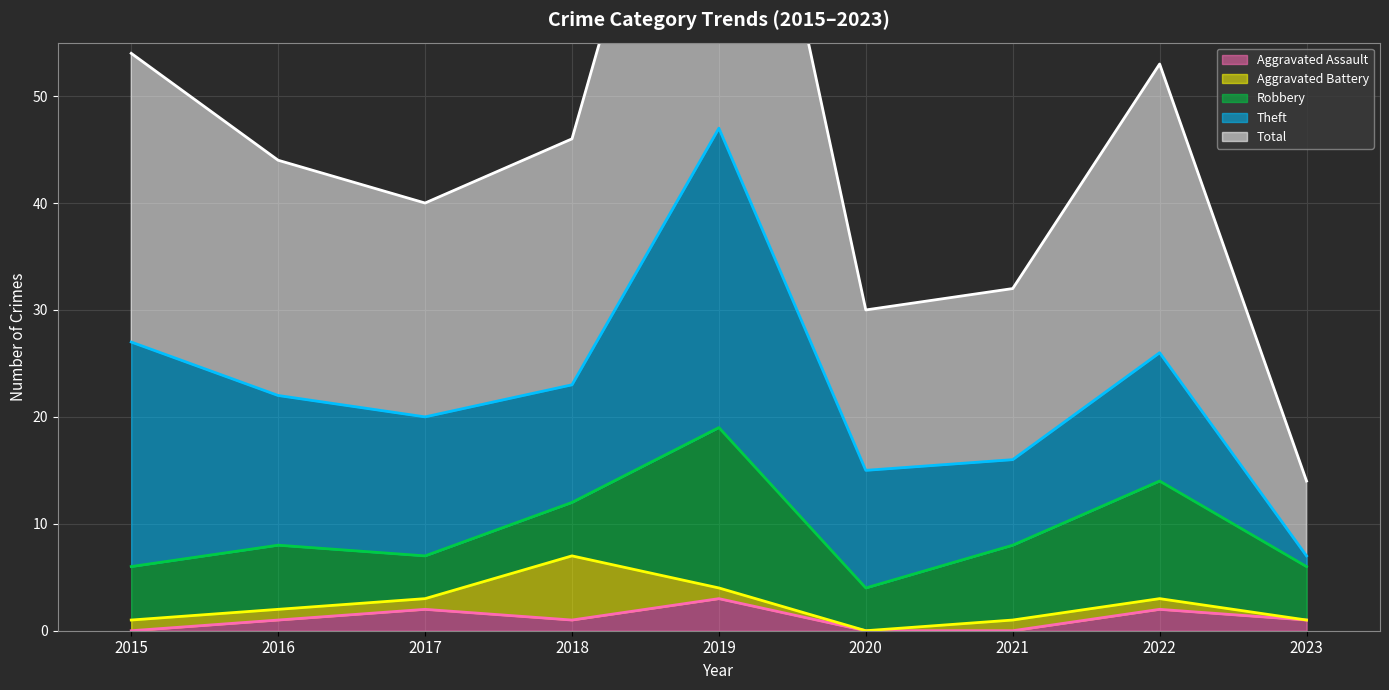

Reading left to right, list all the values displayed in this chart.

Aggravated Assault: 2015=0	2016=1	2017=2	2018=1	2019=3	2020=0	2021=0	2022=2	2023=1
Aggravated Battery: 2015=1	2016=1	2017=1	2018=6	2019=1	2020=0	2021=1	2022=1	2023=0
Robbery: 2015=5	2016=6	2017=4	2018=5	2019=15	2020=4	2021=7	2022=11	2023=5
Theft: 2015=21	2016=14	2017=13	2018=11	2019=28	2020=11	2021=8	2022=12	2023=1
Total: 2015=27	2016=22	2017=20	2018=23	2019=47	2020=15	2021=16	2022=27	2023=7